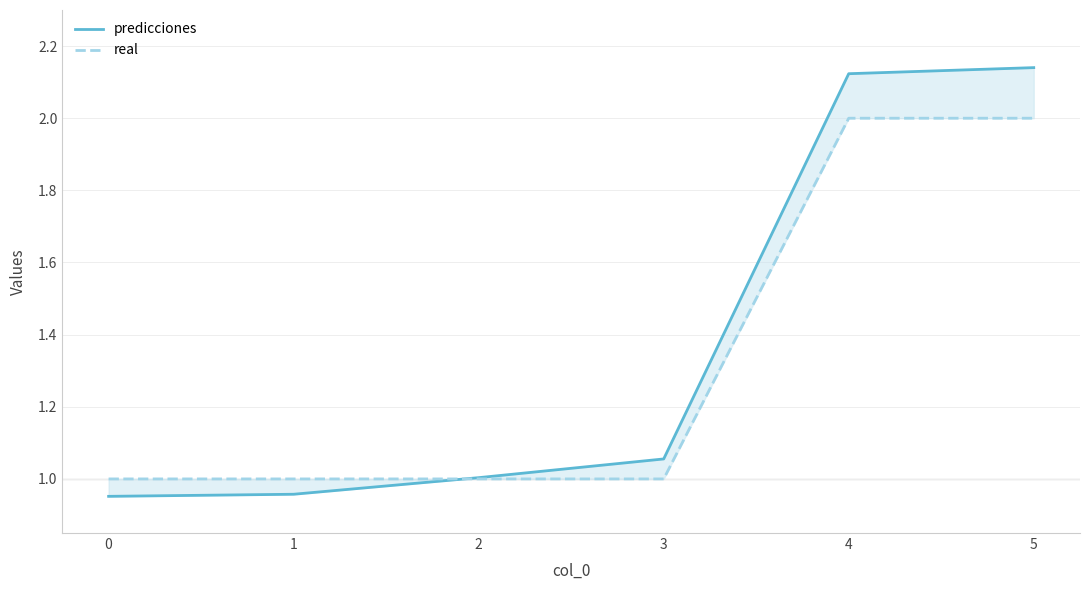

Reading right to left, what are all the values shown in this chart?

predicciones: 2.1	2.1	1.1	1.0	1.0	1.0
real: 2.0	2.0	1.0	1.0	1.0	1.0